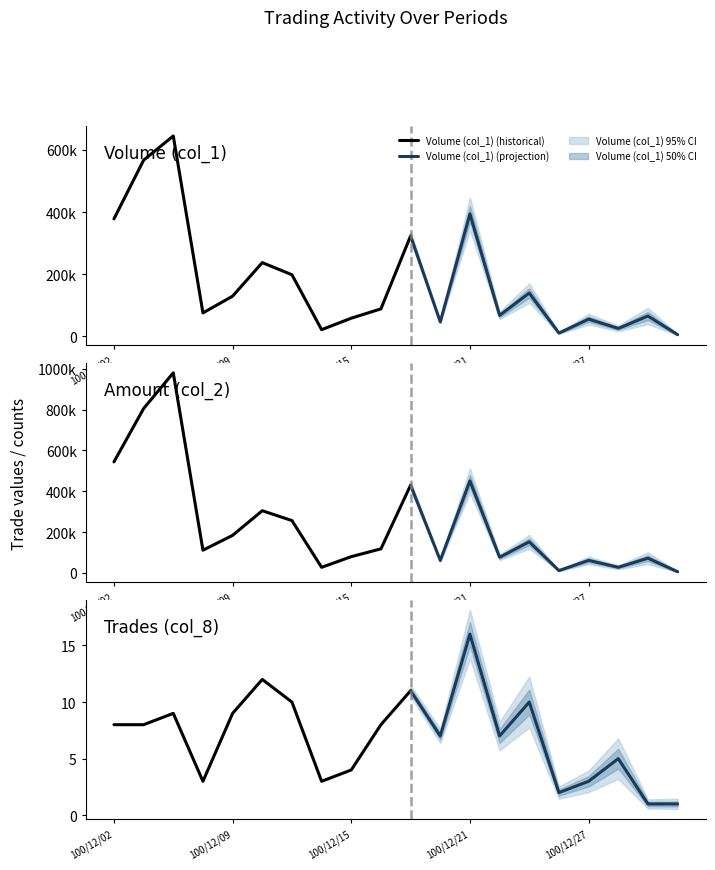

How many values in the Amount (col_2) series are below 117360?

10